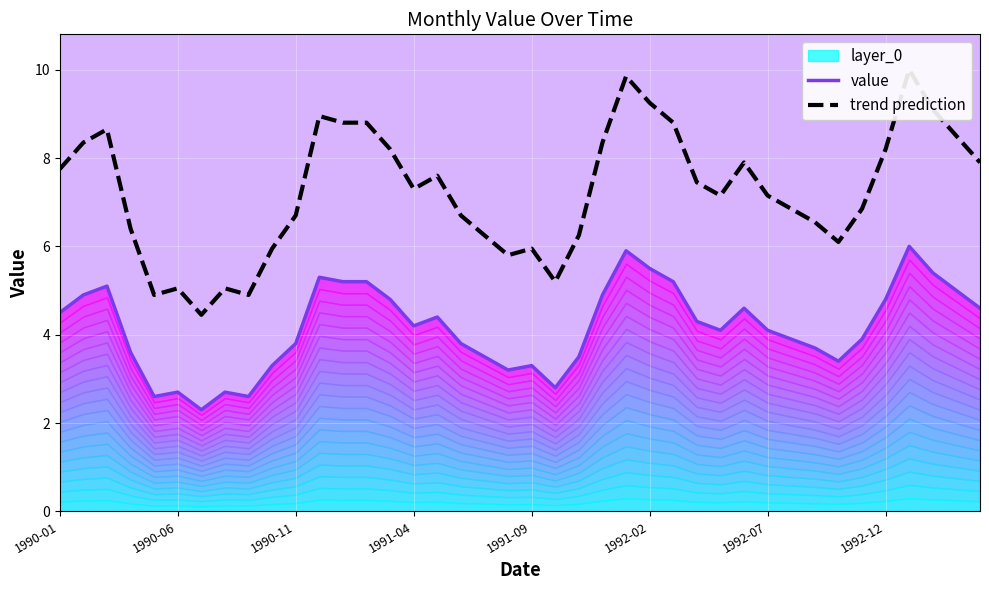

At how many categories does at least one series exceed 7?

22